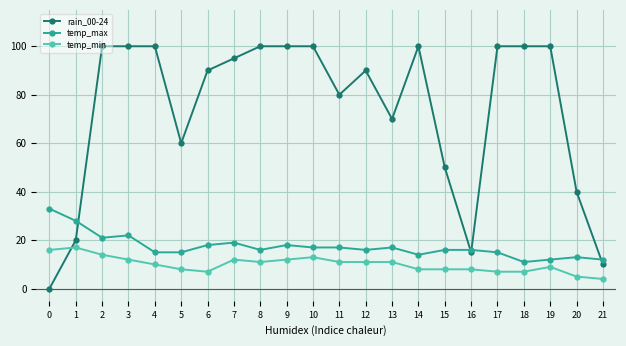

The value of temp_min at 8 is 15. True or false?

False